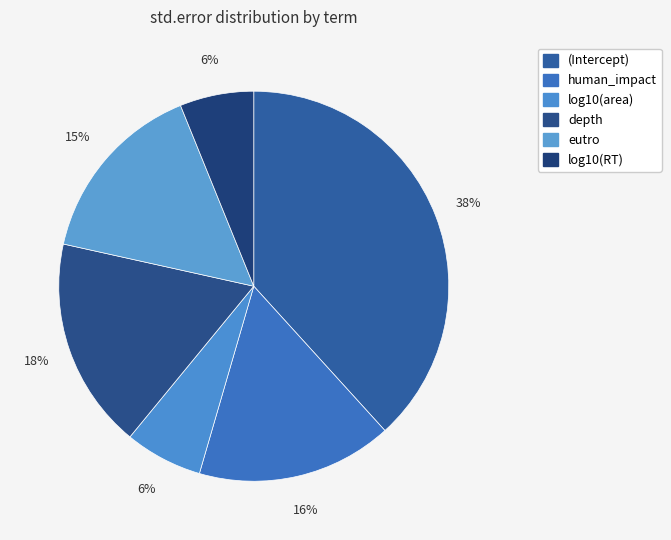

Count the number of slices in the pie.

6